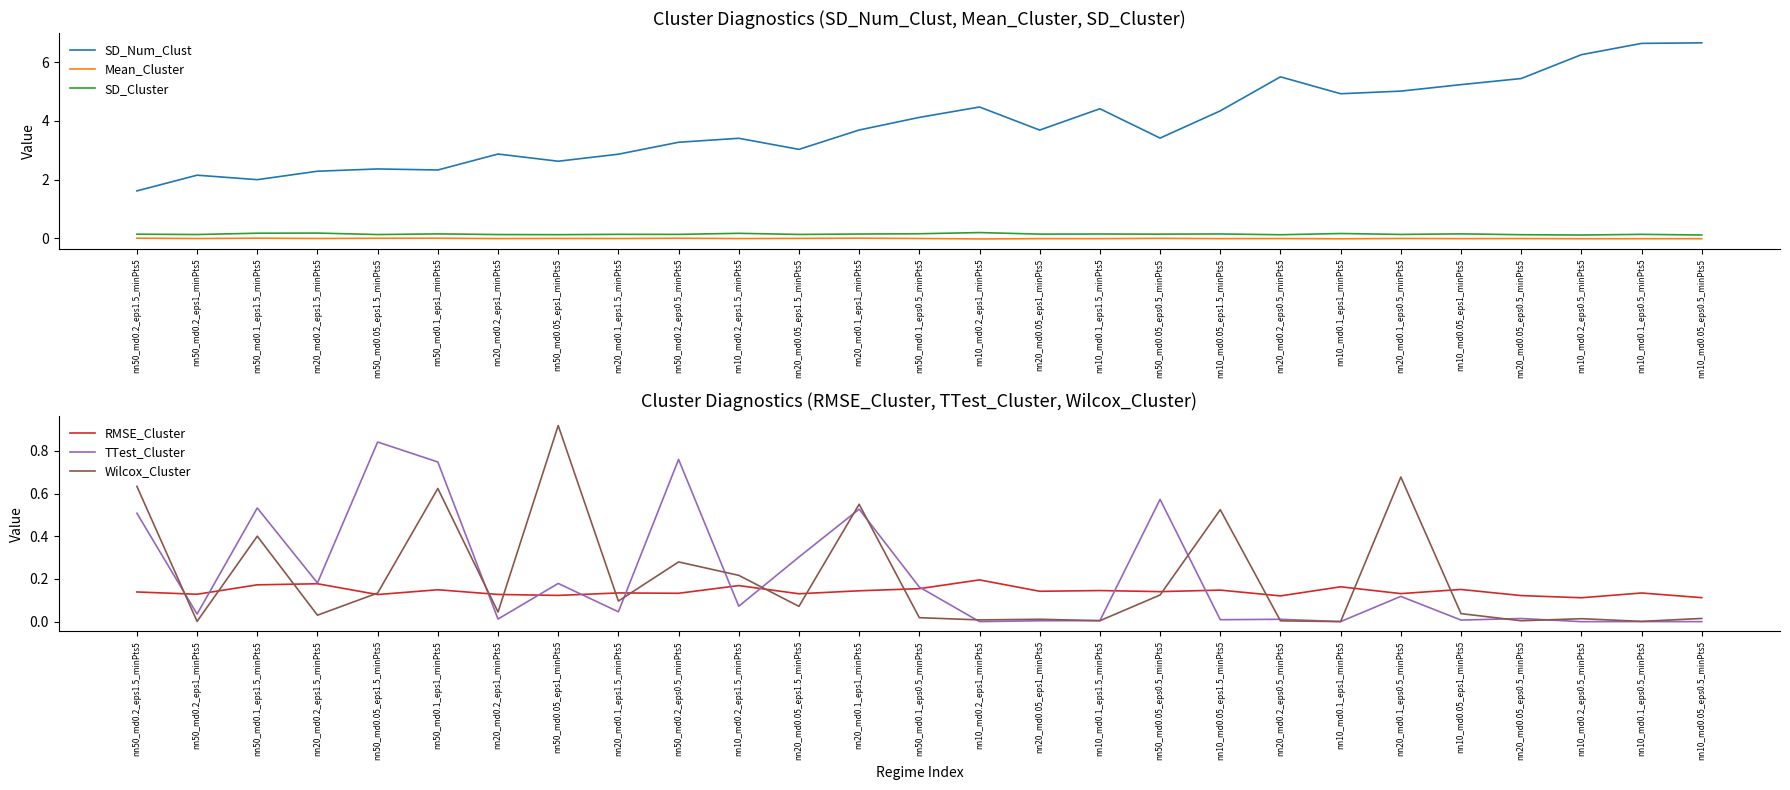

What is the difference between the maximum and minimum values in the TTest_Cluster series?

0.8